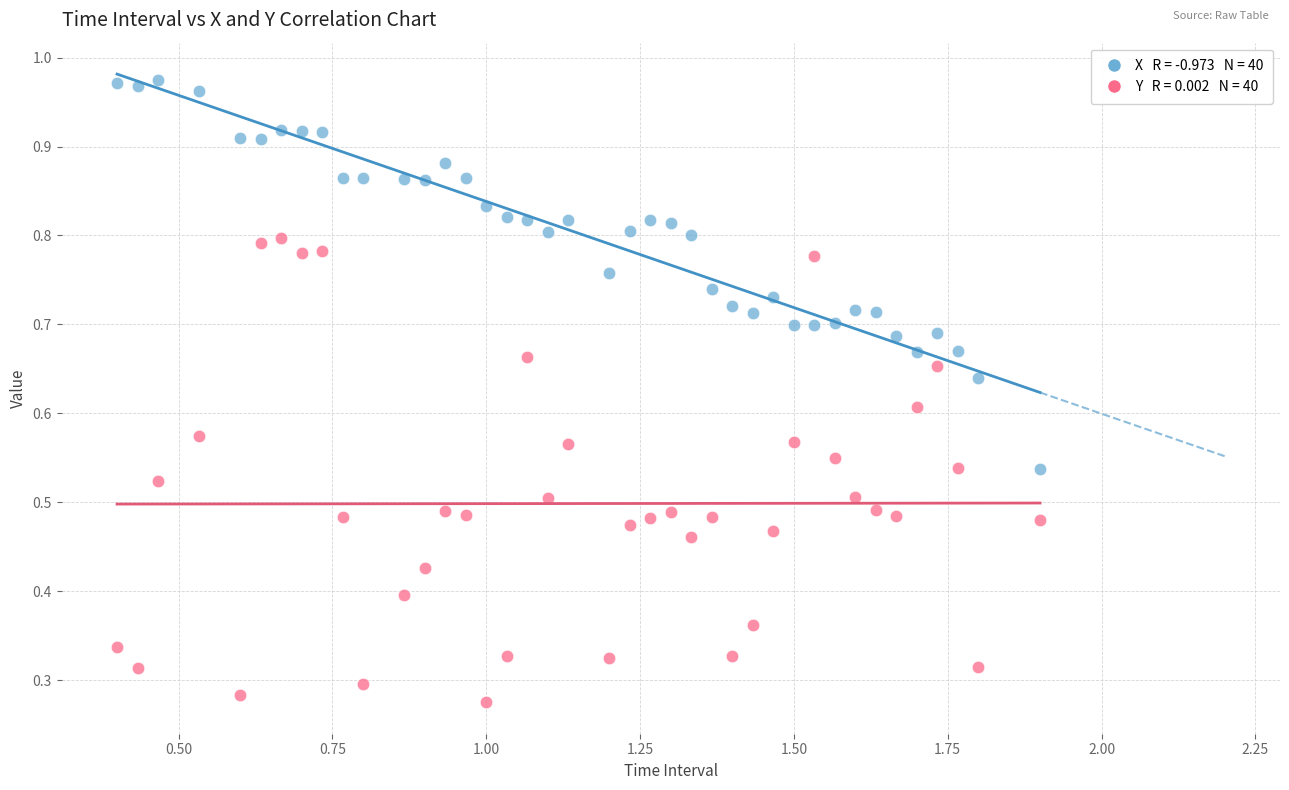

Across all data points, what is the range of X values (max minus min)?

1.5